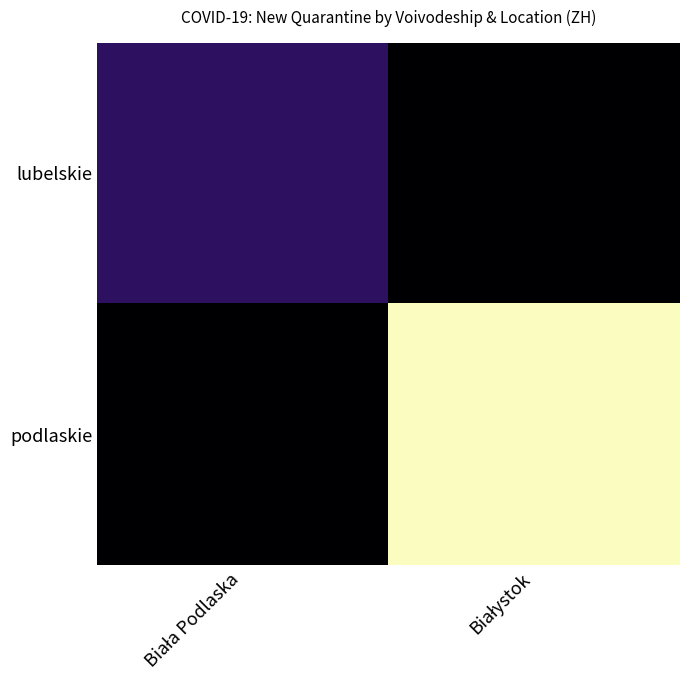

At which category is the sum across all series the highest?

Białystok